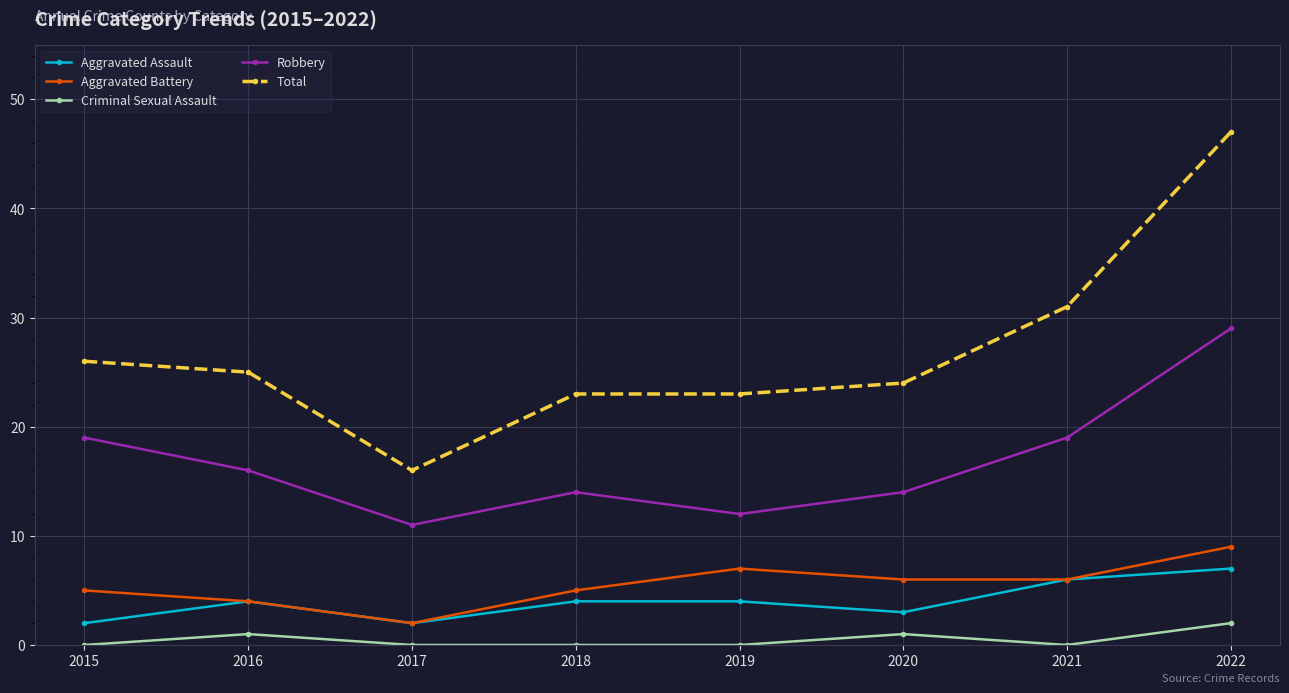

What is the total value across all series at 2021?

62